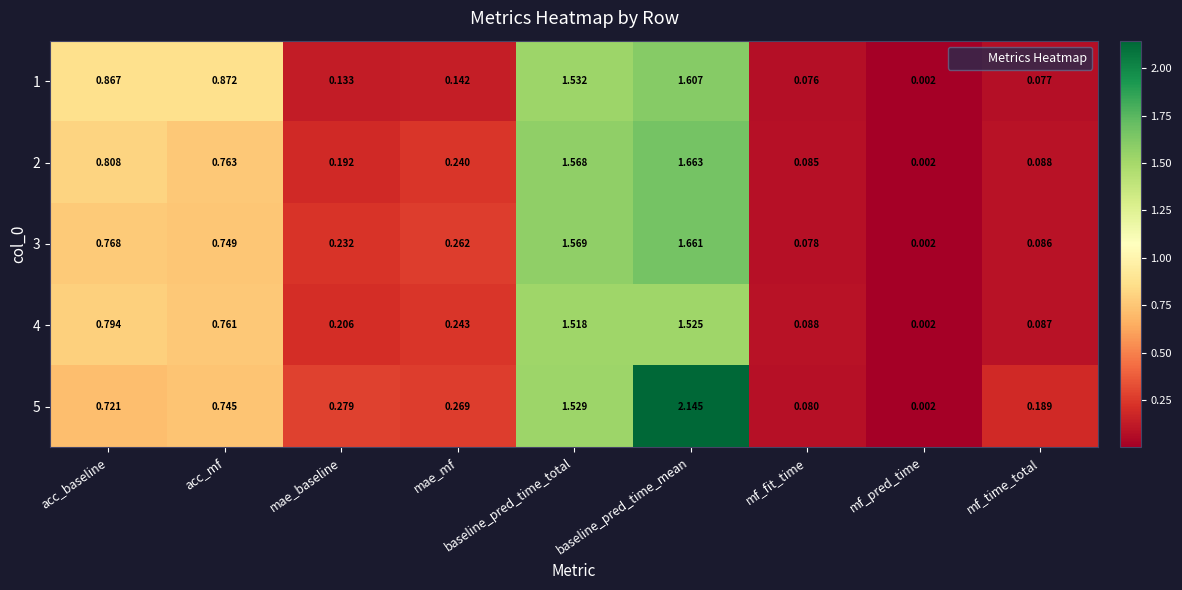

Rank the series at acc_baseline from highest to lowest value.

1, 2, 4, 3, 5